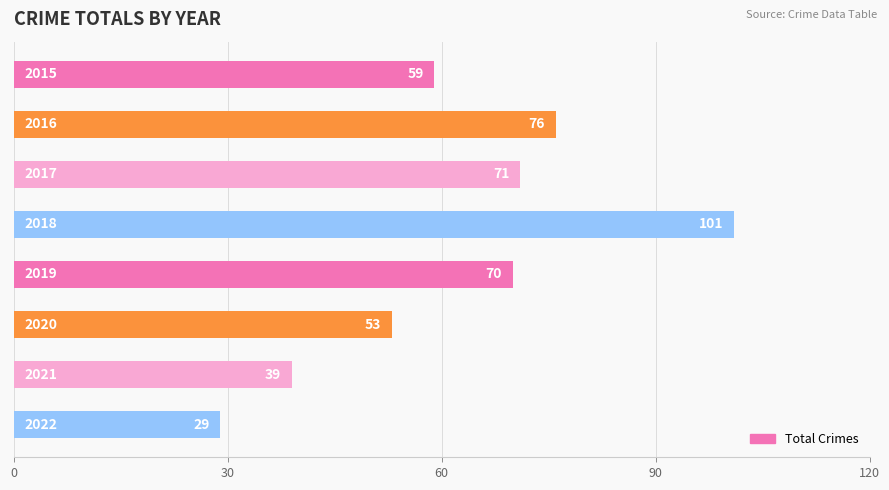

What is the value of the 3rd bar from the top?

71